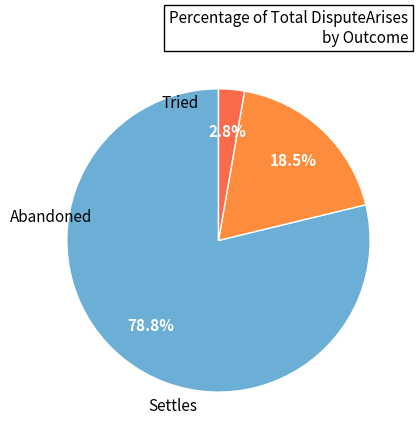

How many segments does this pie chart have?

3